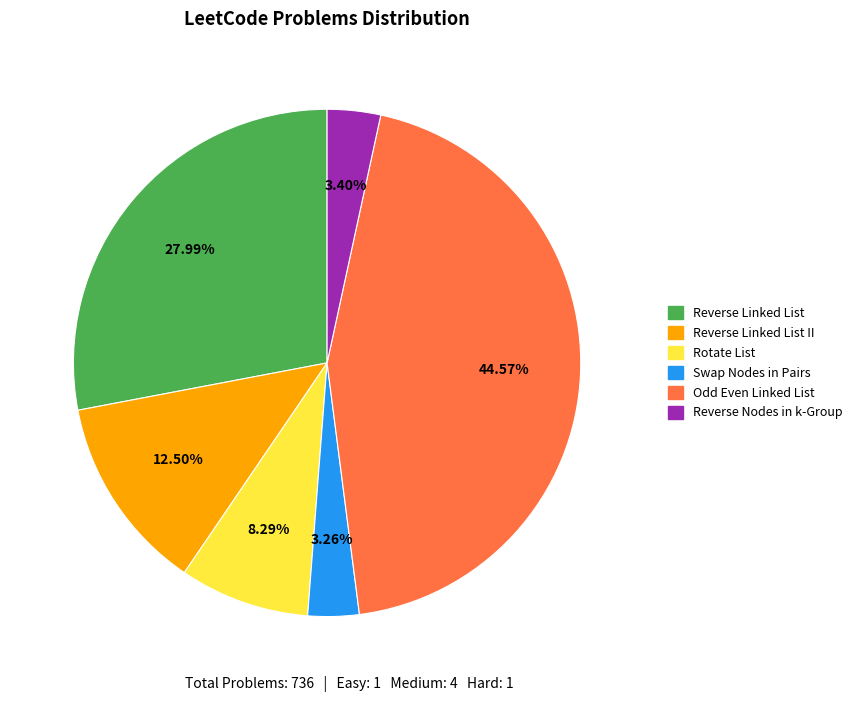

Count the number of slices in the pie.

6